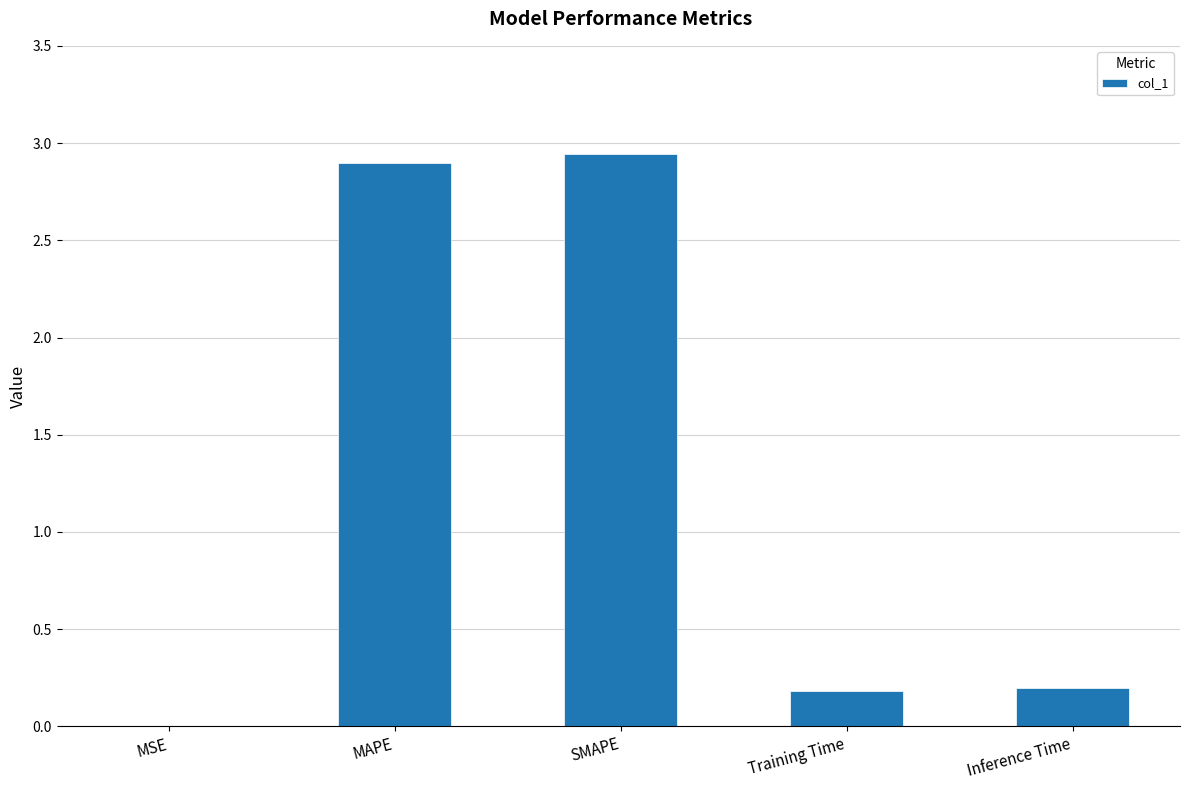

Are the bars horizontal?

No